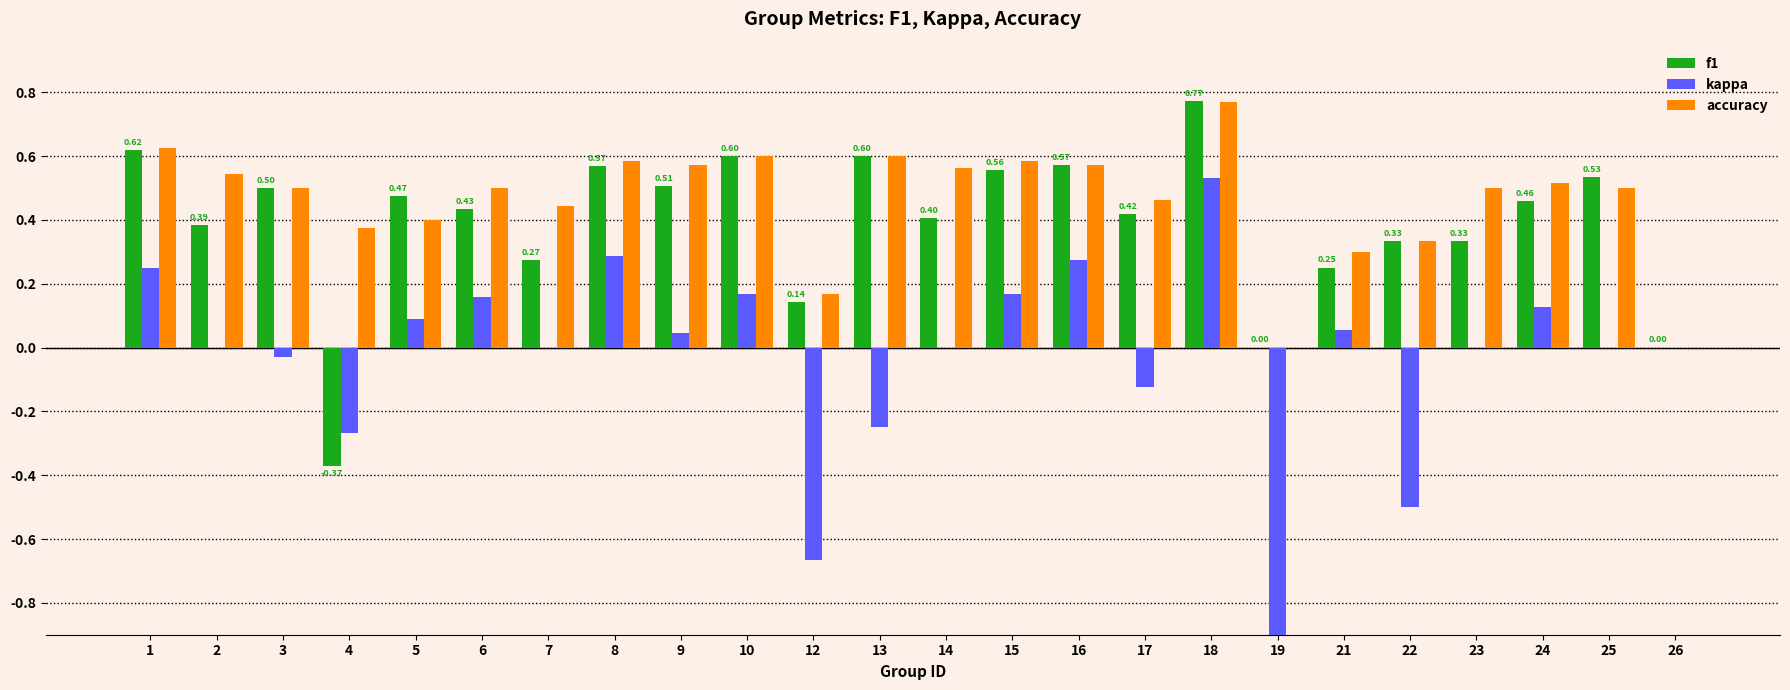

At which category is the sum across all series the highest?

18